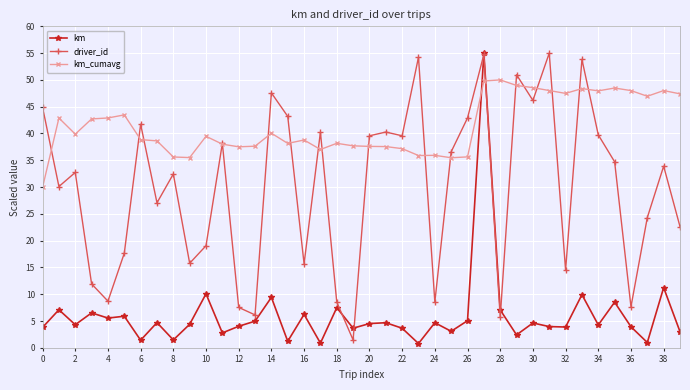

How many times do km and km_cumavg cross each other?

2